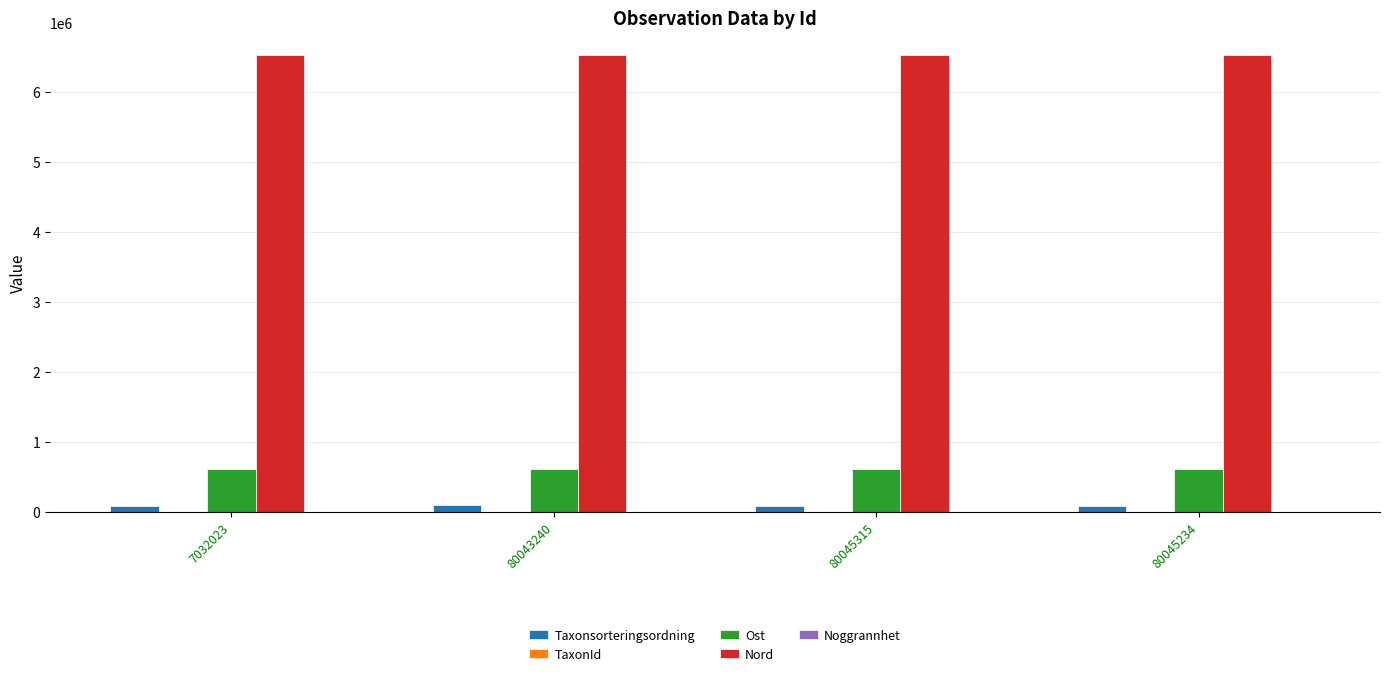

What is the difference between the Nord values at 80045315 and 7032023?

205